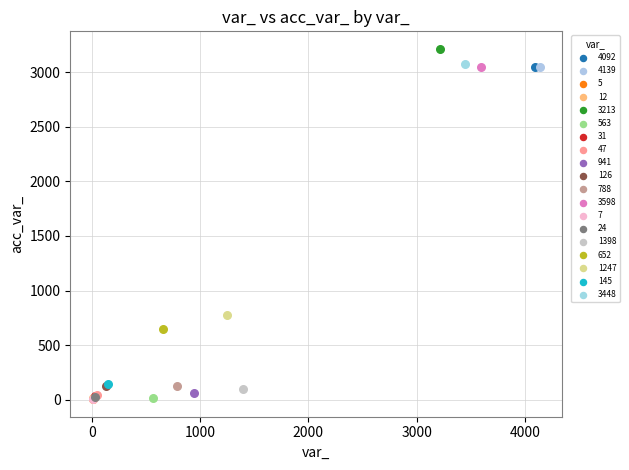

Which series reaches the maximum Y coordinate?

3213